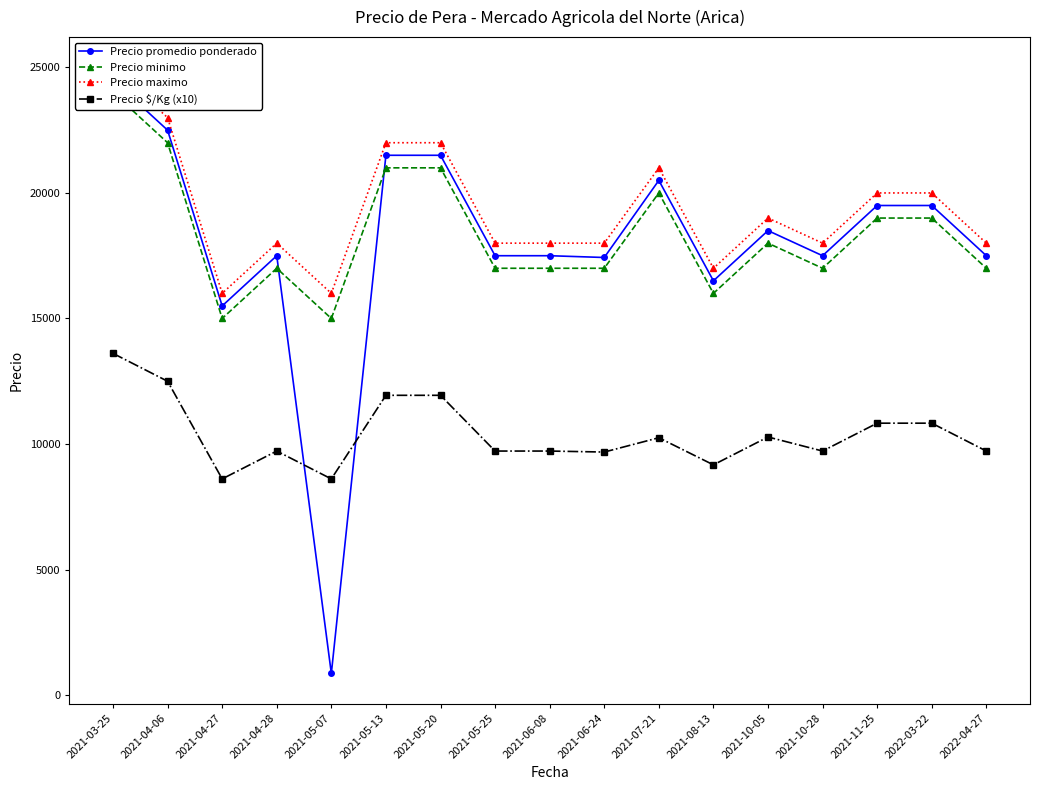

Reading left to right, list all the values displayed in this chart.

Precio promedio ponderado: 2021-03-25=24500	2021-04-06=22500	2021-04-27=15500	2021-04-28=17500	2021-05-07=861	2021-05-13=21500	2021-05-20=21500	2021-05-25=17500	2021-06-08=17500	2021-06-24=17429	2021-07-21=20500	2021-08-13=16500	2021-10-05=18500	2021-10-28=17500	2021-11-25=19500	2022-03-22=19500	2022-04-27=17500
Precio minimo: 2021-03-25=24000	2021-04-06=22000	2021-04-27=15000	2021-04-28=17000	2021-05-07=15000	2021-05-13=21000	2021-05-20=21000	2021-05-25=17000	2021-06-08=17000	2021-06-24=17000	2021-07-21=20000	2021-08-13=16000	2021-10-05=18000	2021-10-28=17000	2021-11-25=19000	2022-03-22=19000	2022-04-27=17000
Precio maximo: 2021-03-25=25000	2021-04-06=23000	2021-04-27=16000	2021-04-28=18000	2021-05-07=16000	2021-05-13=22000	2021-05-20=22000	2021-05-25=18000	2021-06-08=18000	2021-06-24=18000	2021-07-21=21000	2021-08-13=17000	2021-10-05=19000	2021-10-28=18000	2021-11-25=20000	2022-03-22=20000	2022-04-27=18000
Precio $/Kg (x10): 2021-03-25=13610	2021-04-06=12500	2021-04-27=8610	2021-04-28=9720	2021-05-07=8610	2021-05-13=11940	2021-05-20=11940	2021-05-25=9720	2021-06-08=9720	2021-06-24=9680	2021-07-21=10250	2021-08-13=9170	2021-10-05=10280	2021-10-28=9720	2021-11-25=10830	2022-03-22=10830	2022-04-27=9720